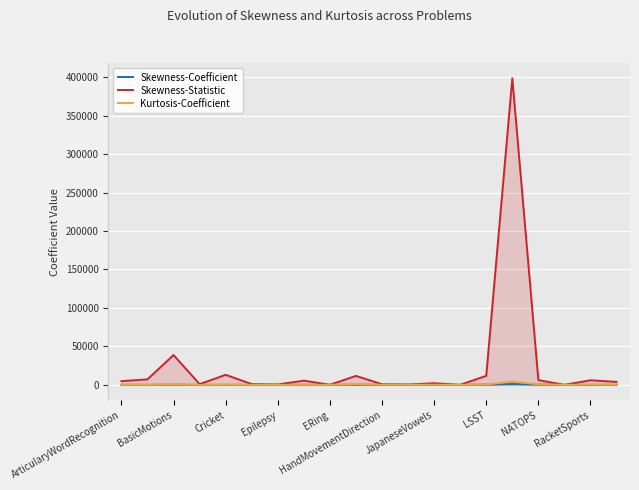

At which category does Skewness-Statistic reach its first local peak?

BasicMotions